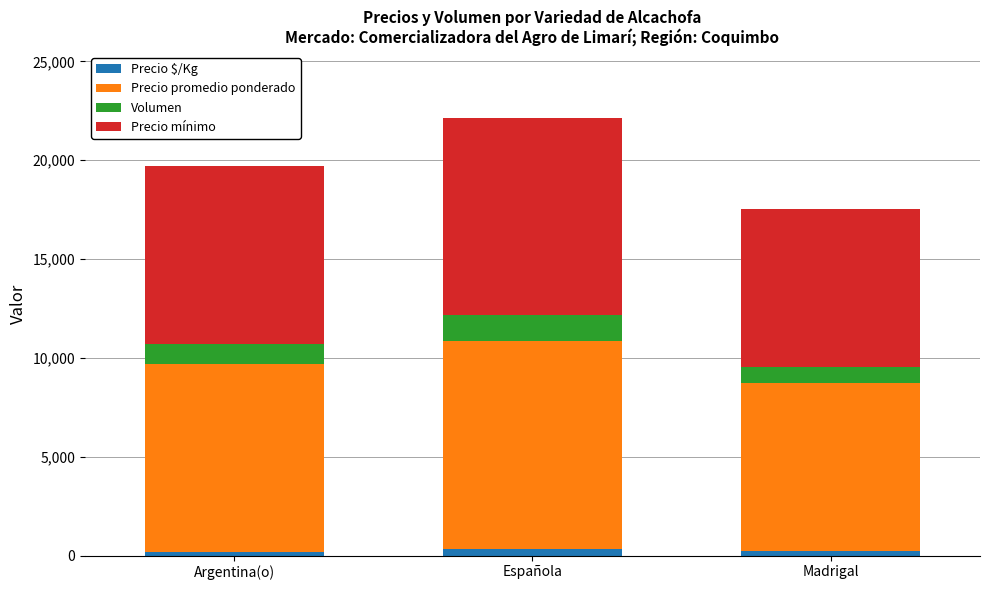

What is the sum of all Precio $/Kg values?

778